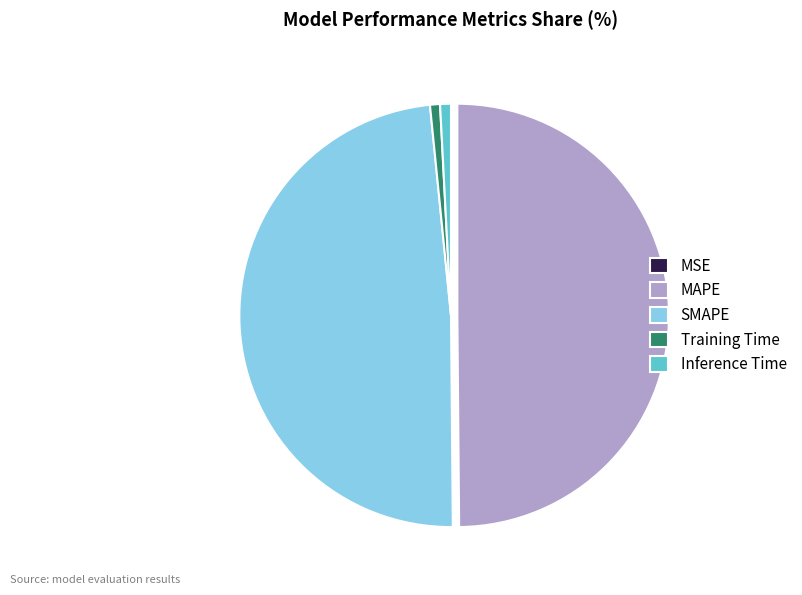

What is the largest slice in the pie chart?

MAPE